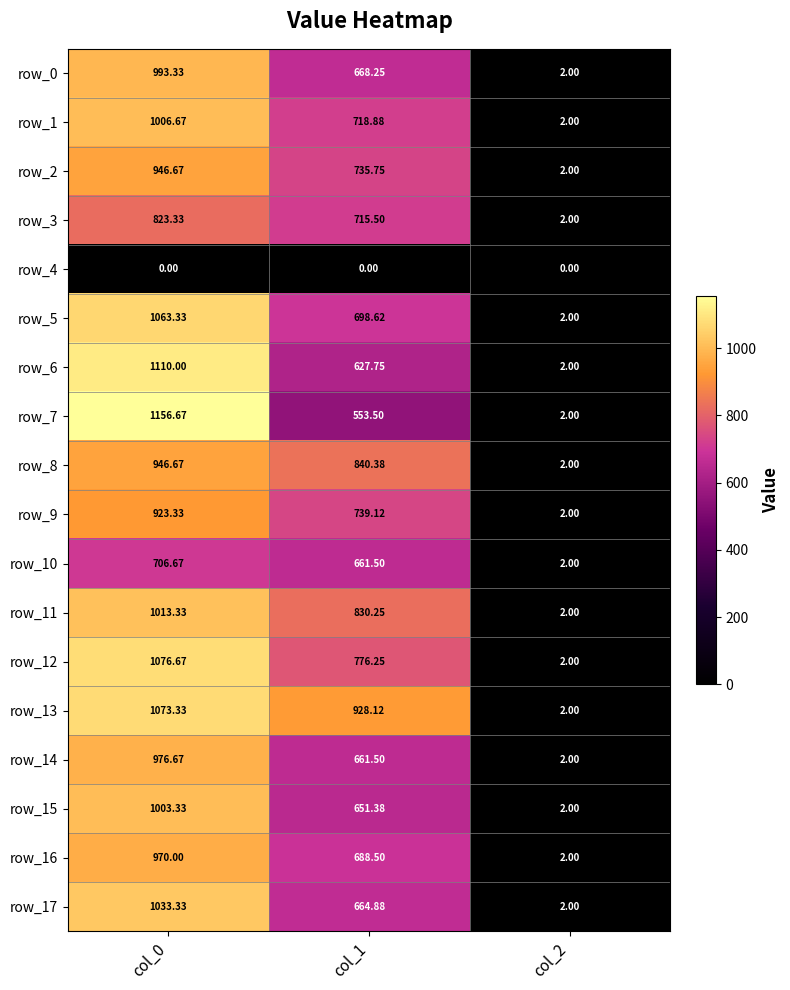

The value of row_11 at col_2 is 2.0. True or false?

True